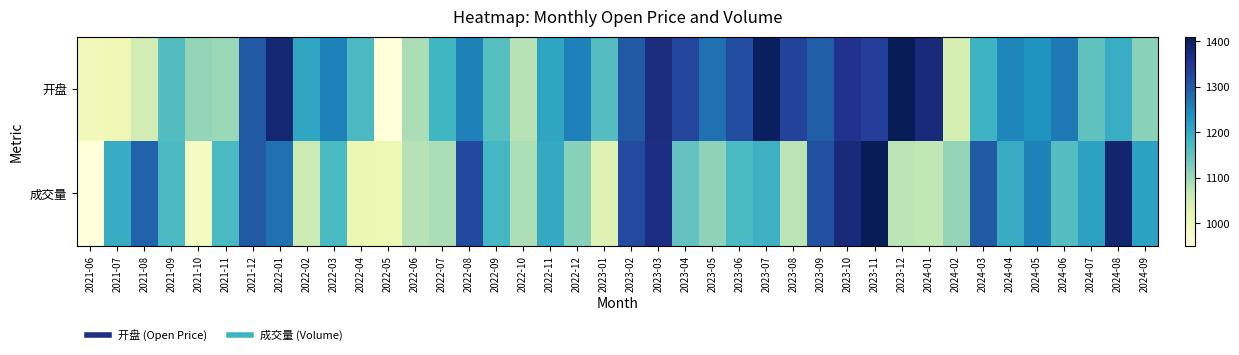

Which series has the largest range (max minus min)?

开盘